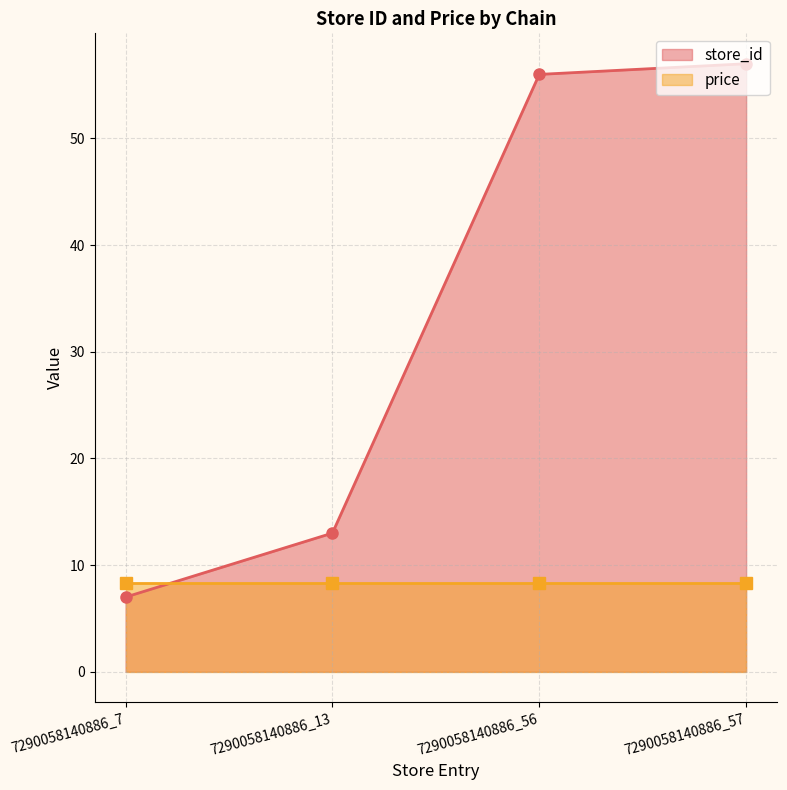

Is it true that the value at 7290058140886_7 is 9?

False